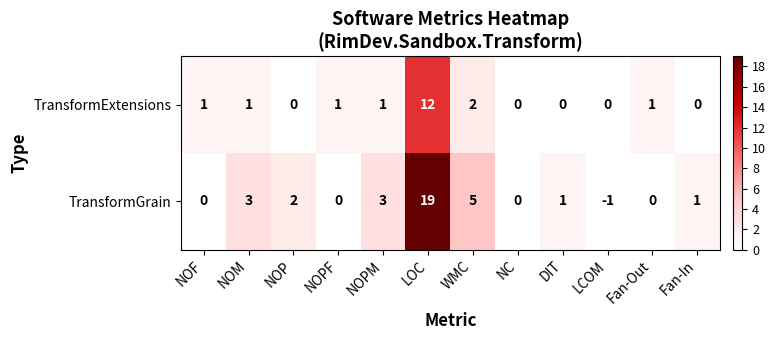

Reading left to right, extract all data points from this chart.

TransformExtensions: 1	1	0	1	1	12	2	0	0	0	1	0
TransformGrain: 0	3	2	0	3	19	5	0	1	-1	0	1